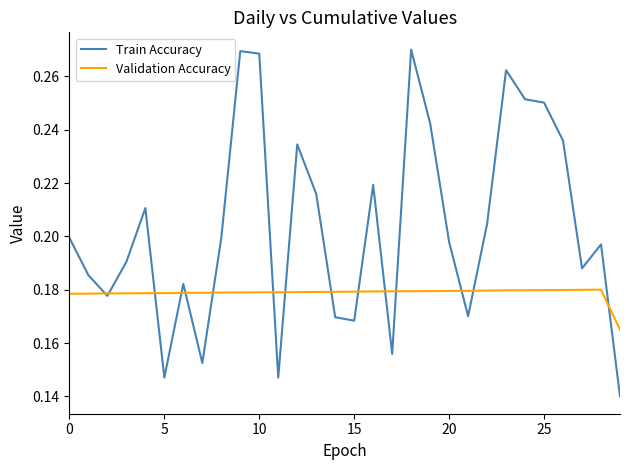

Which series has the largest total across all categories?

Train Accuracy